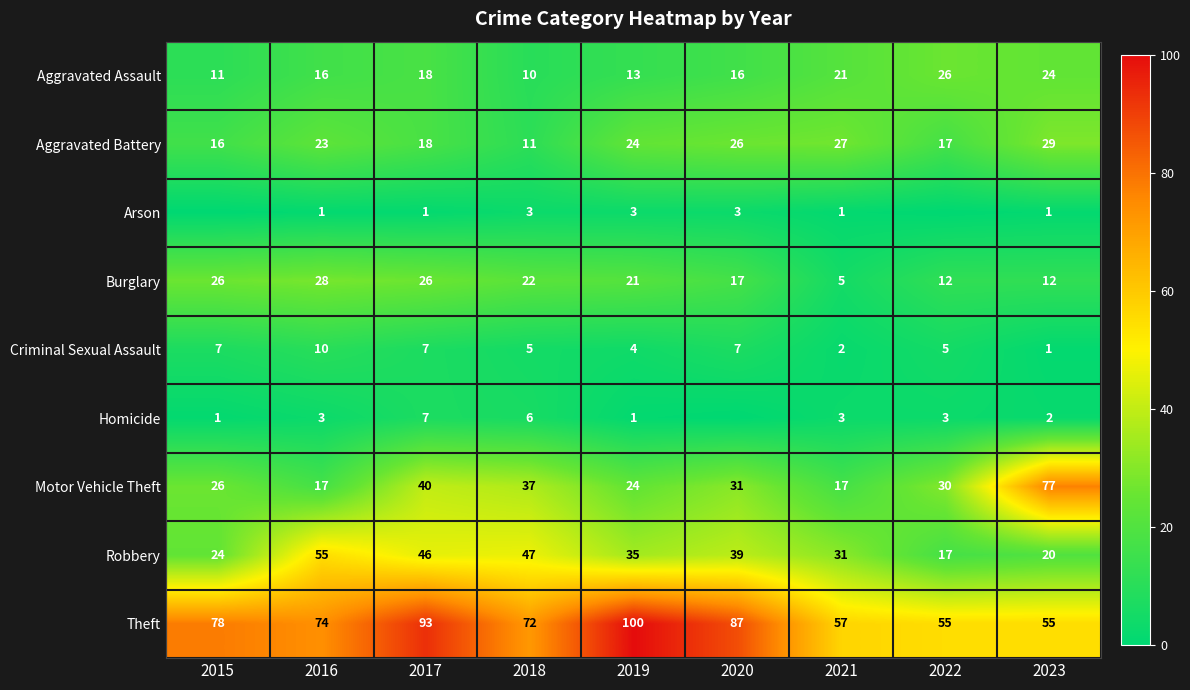

The value of Motor Vehicle Theft at 2022 is 50. True or false?

False